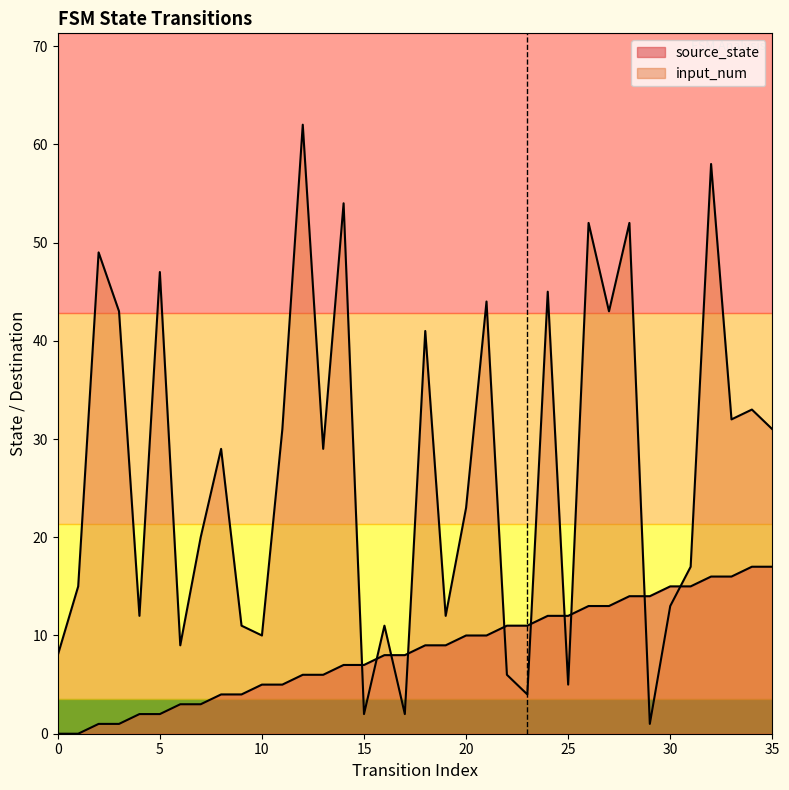

What is the total value across all series at 31?

32